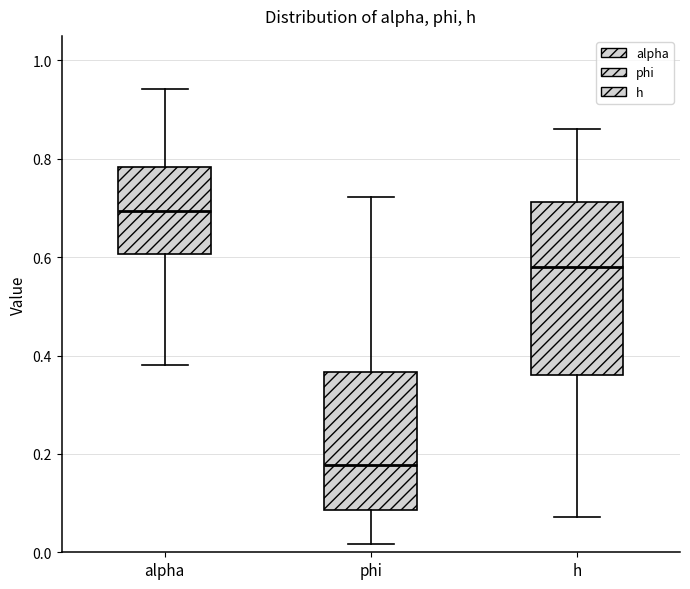

Reading left to right, transcribe this box plot: for each box, give where its median line is, the range the box spans, and where its two whiskers end, as read against the y-axis. The values are not printed on the chart, so give them approximately, as read against the axis.

alpha: median 0.70, box 0.60 to 0.78, whiskers 0.38 to 0.94
phi: median 0.18, box 0.08 to 0.36, whiskers 0.02 to 0.72
h: median 0.58, box 0.36 to 0.72, whiskers 0.08 to 0.86